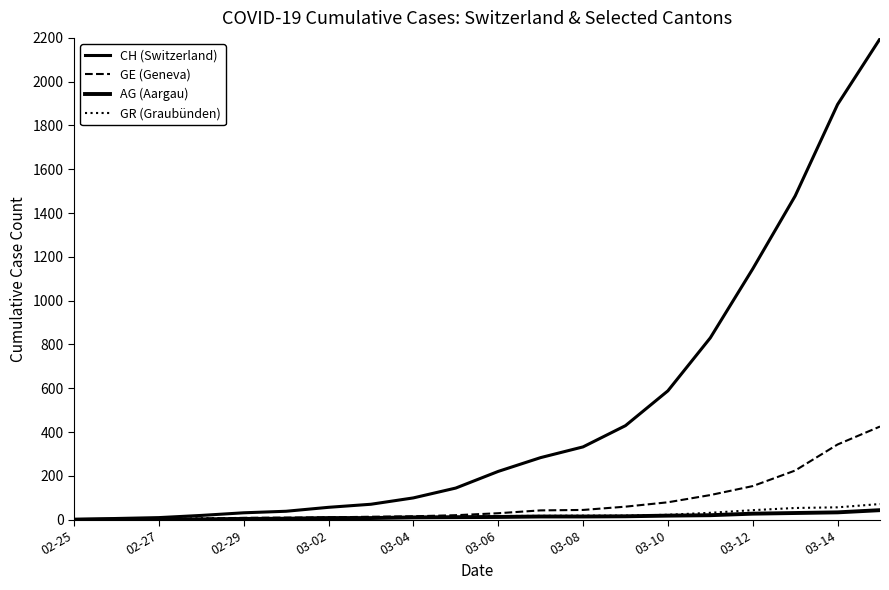

True or false: CH (Switzerland) and AG (Aargau) cross at least once.

False